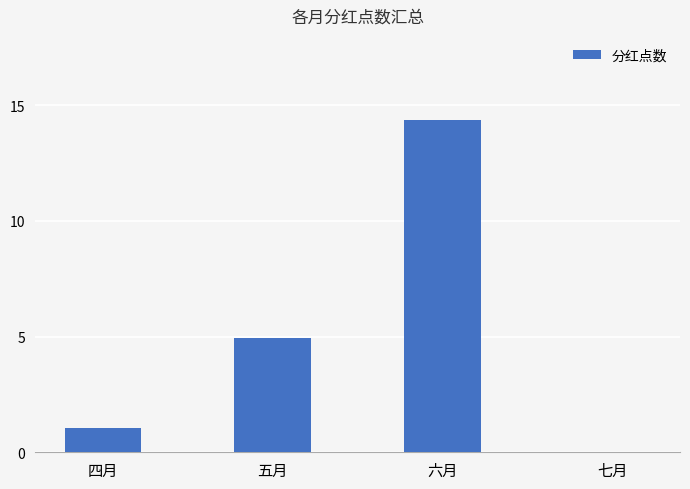

What is the average value?

5.1